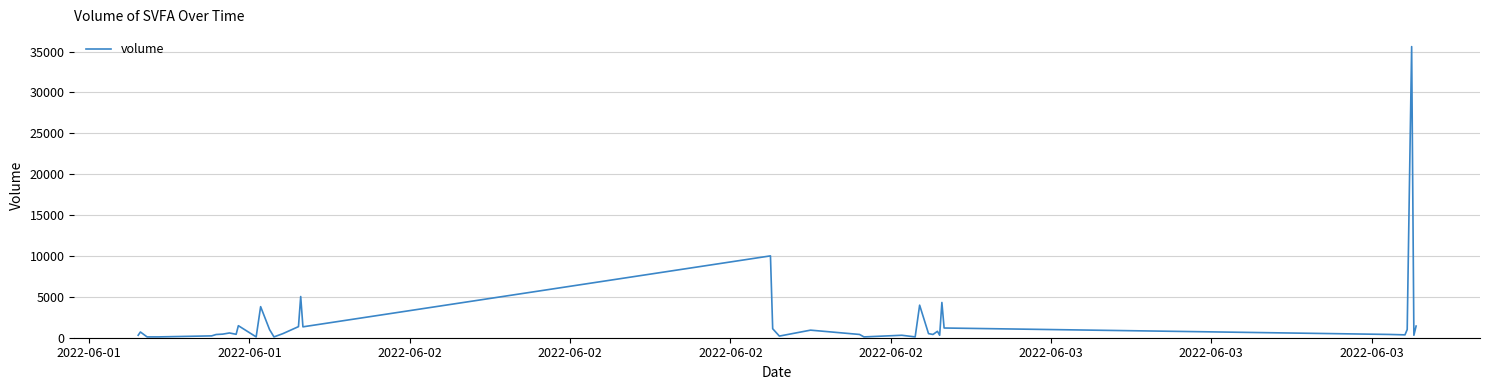

What is the difference between the maximum and minimum values?

35503